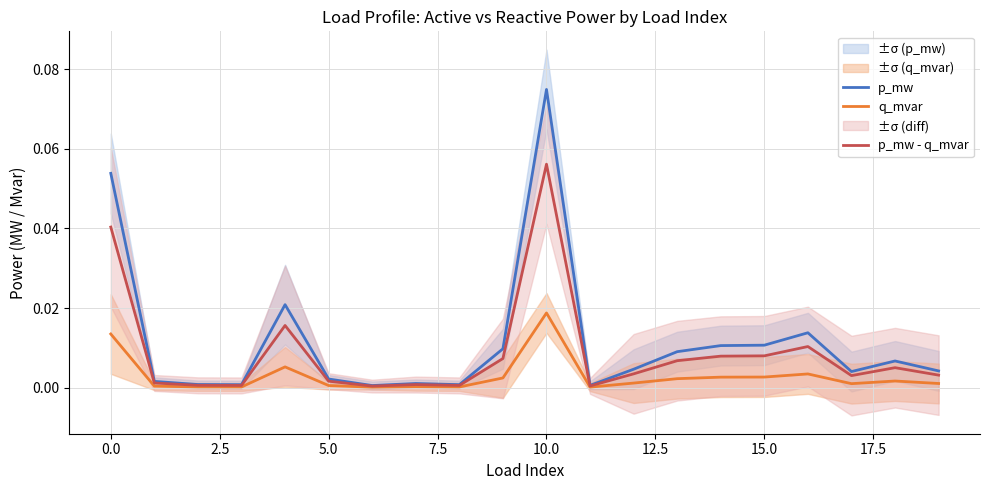

What is the highest value of the p_mw - q_mvar series?

0.1